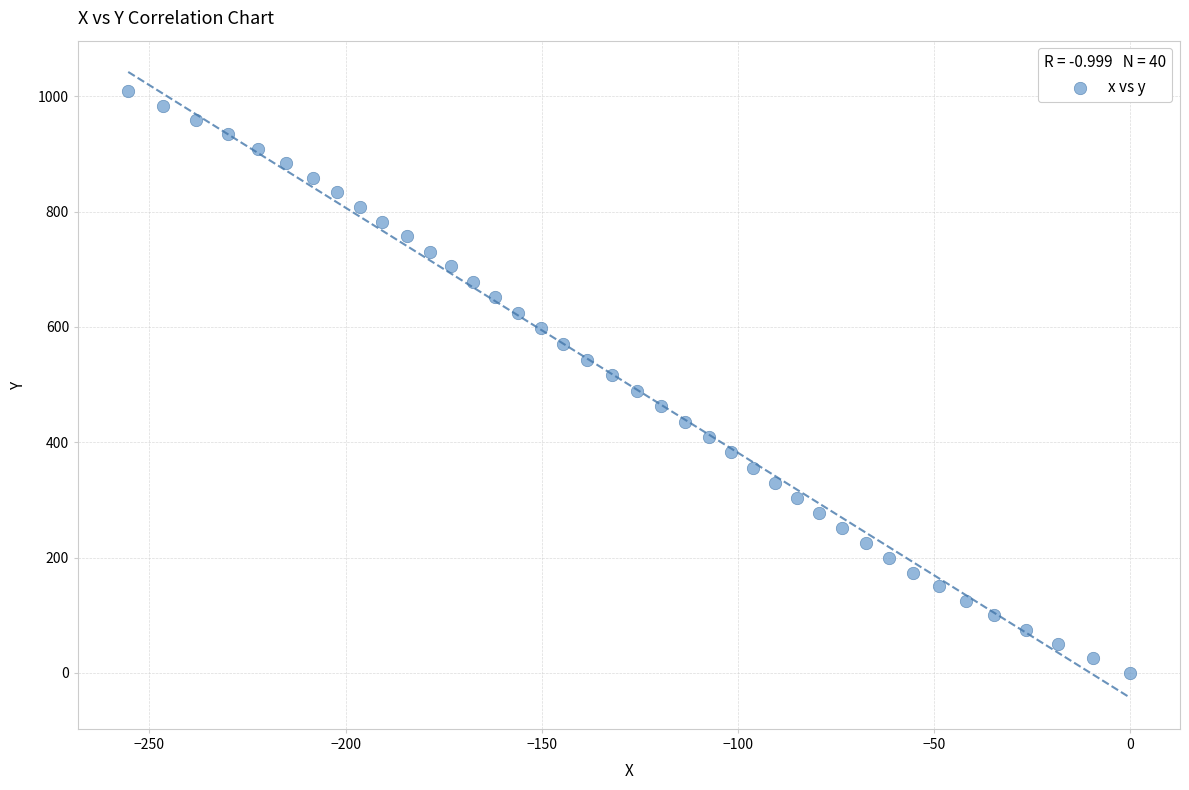

What is the range of Y values (max minus min)?

1008.8